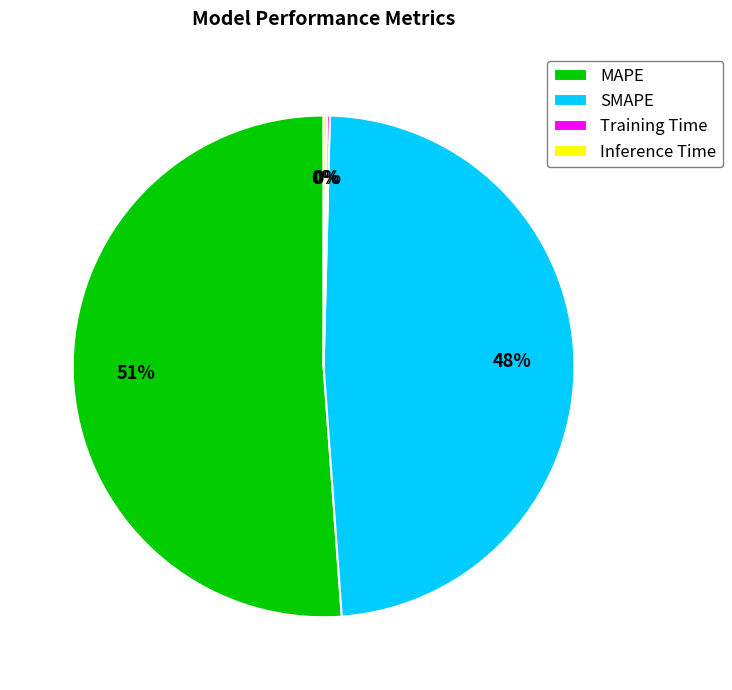

True or false: SMAPE accounts for 48% of the total.

True